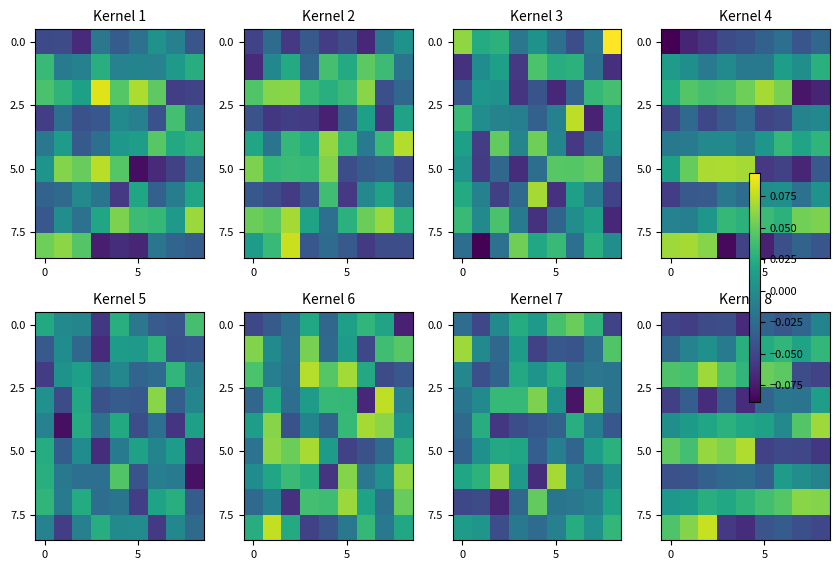

At which category does the chart reach its peak across all series?

2